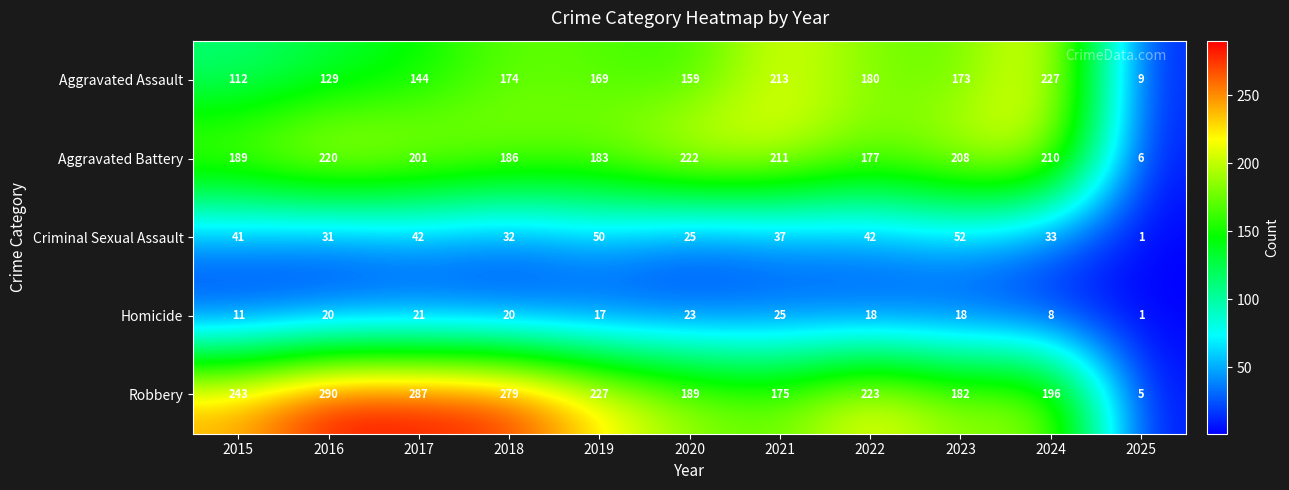

What is the sum of the Aggravated Battery values at 2016 and 2021?

431